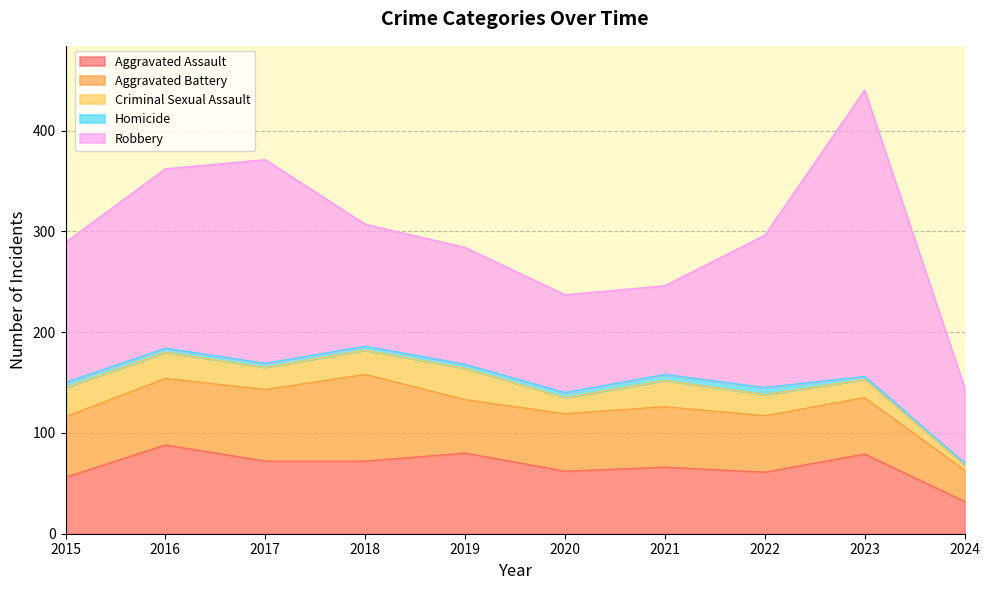

At how many categories does at least one series exceed 119?

6